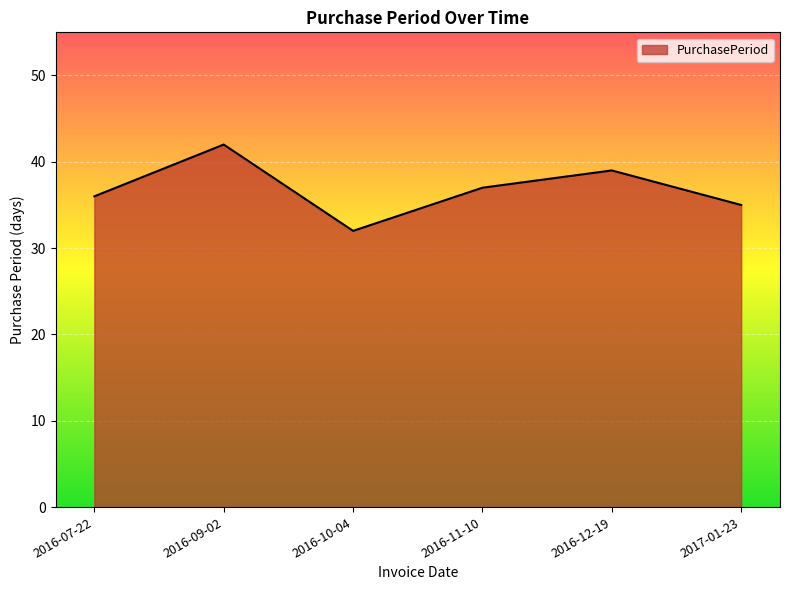

Reading left to right, list all the values displayed in this chart.

36	42	32	37	39	35